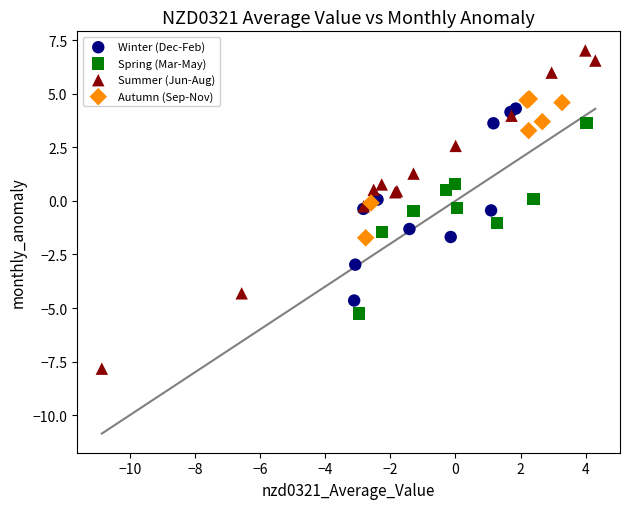

Which series has the largest Y range (max minus min)?

Summer (Jun-Aug)